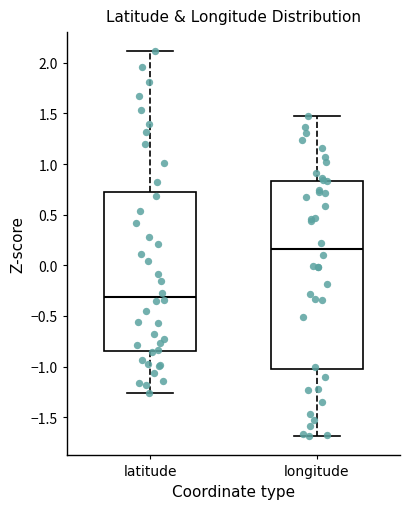

Which box has the lowest median line?

latitude